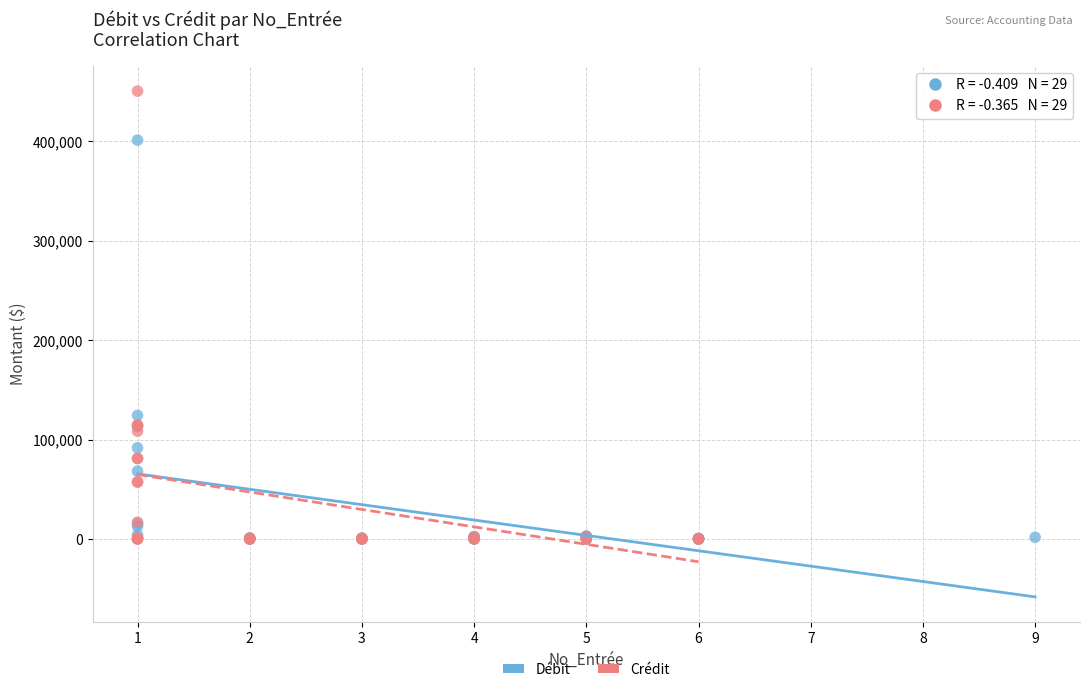

Which series has the largest Y range (max minus min)?

Crédit